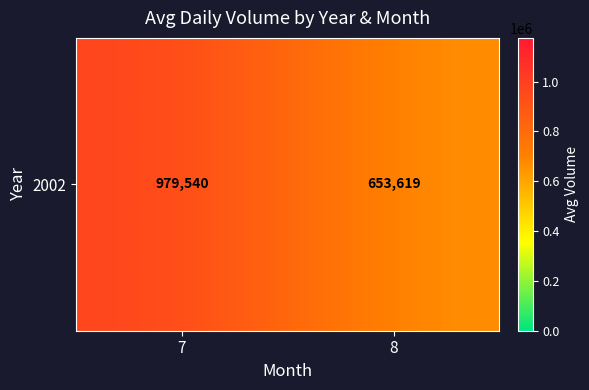

What is the average value?

816579.4